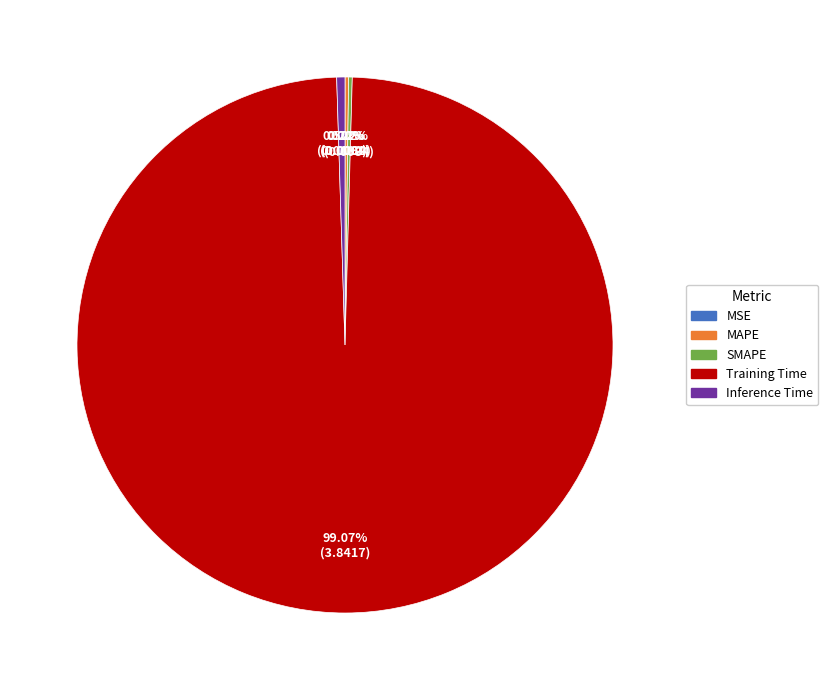

To the nearest percent, what portion does Training Time represent?

99%